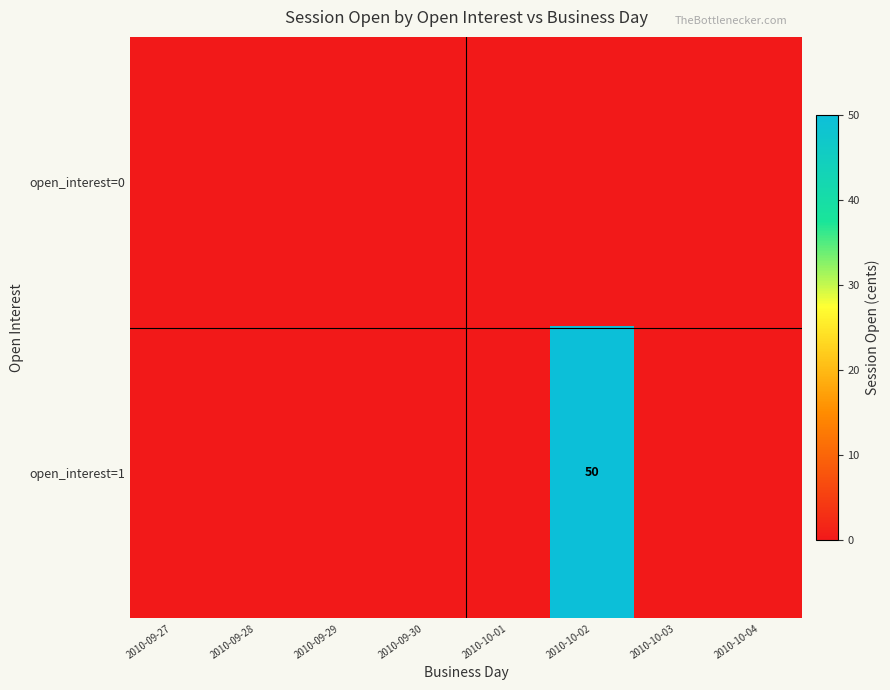

What is the difference between the maximum and second lowest values in the open_interest=1 series?

50